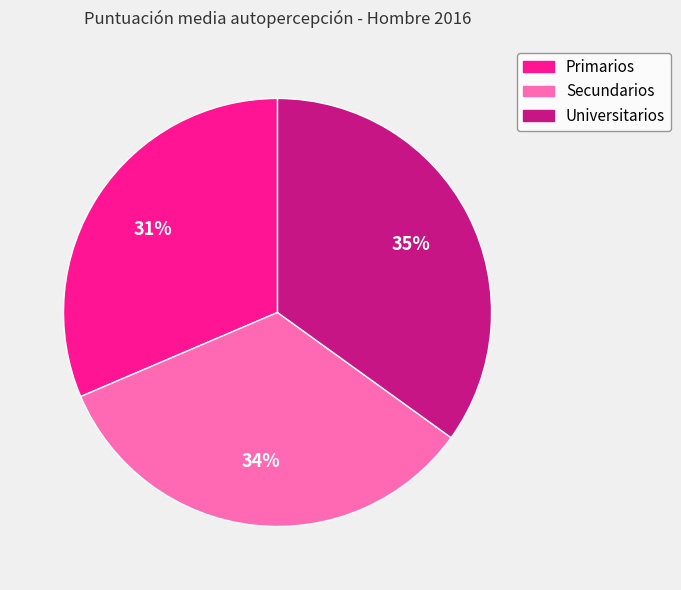

What is the ratio of the value at Secundarios to the value at Universitarios?

1.0